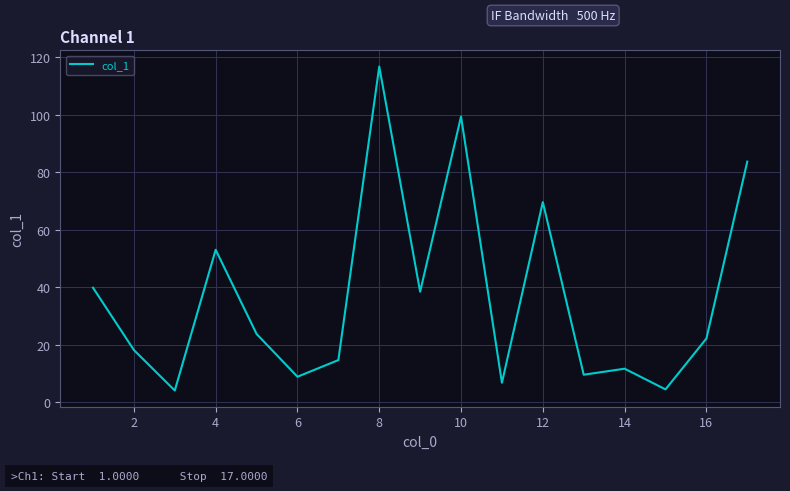

What is the greatest value displayed?

116.8